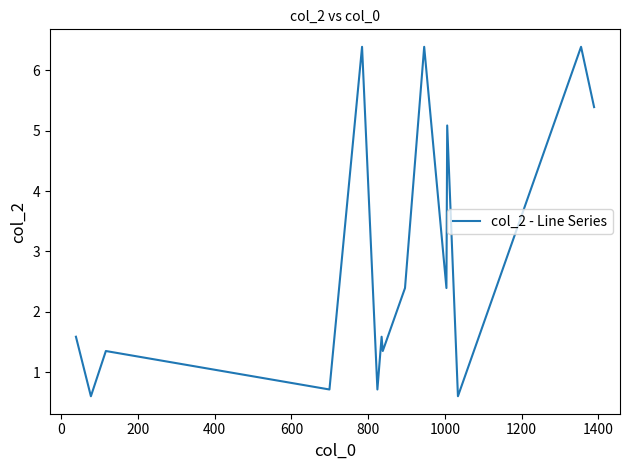

What is the maximum value shown in the chart?

6.4